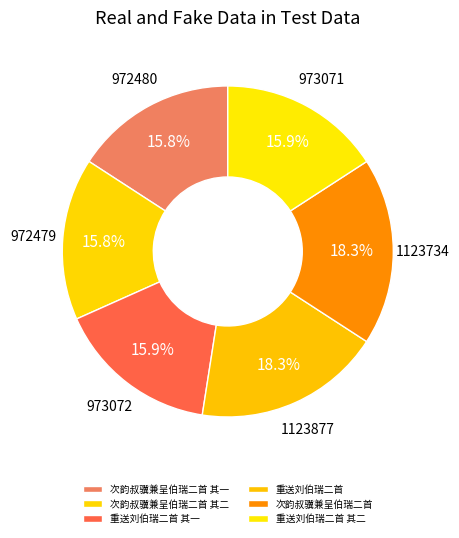

To the nearest percent, what portion does 重送刘伯瑞二首 其一 represent?

16%